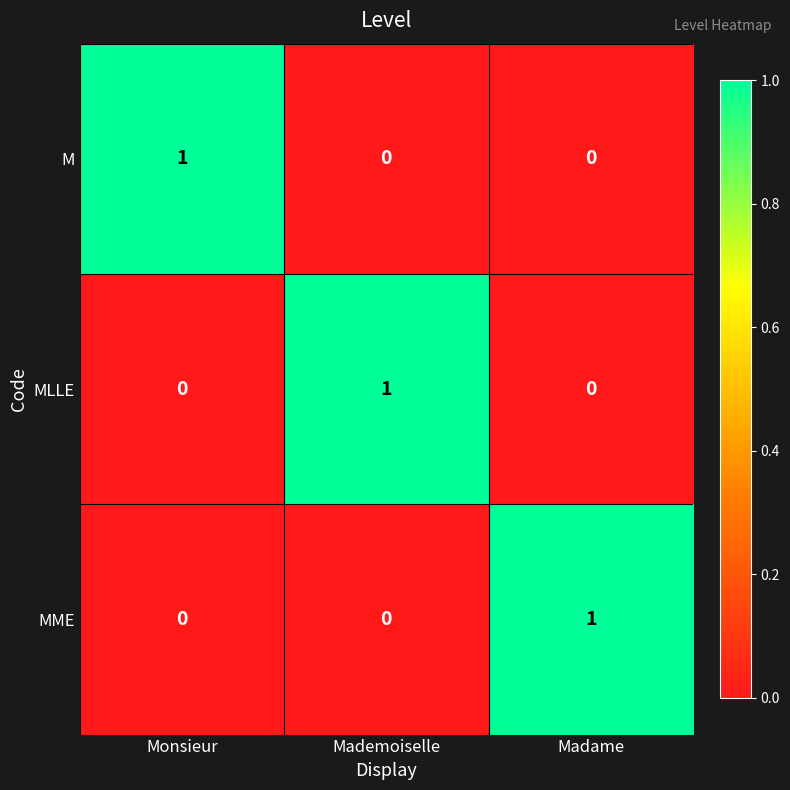

Which category has the highest value in the MME series?

Madame